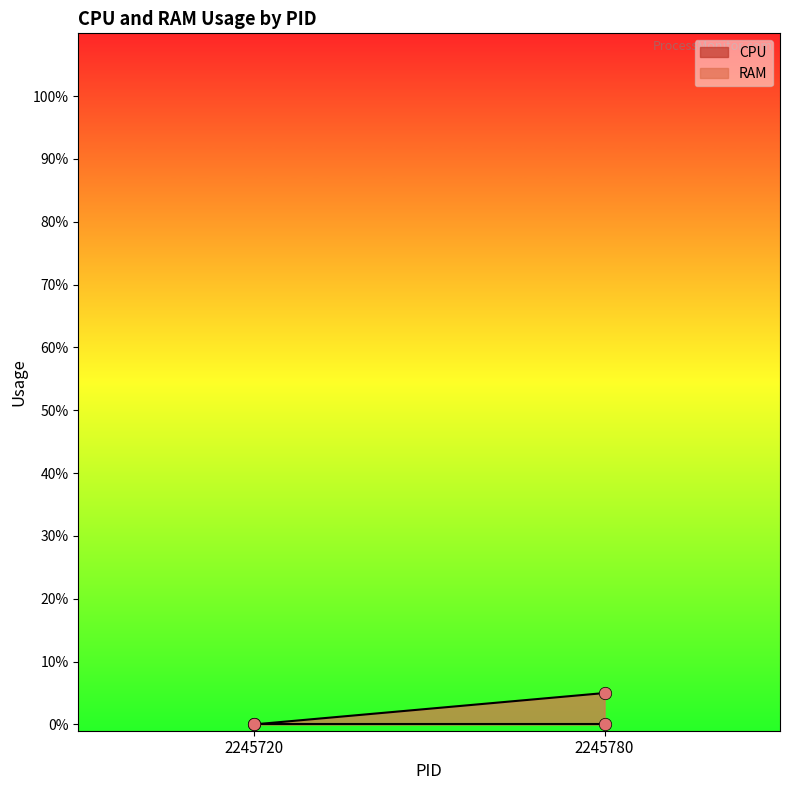

Which series reaches the minimum Y coordinate?

CPU